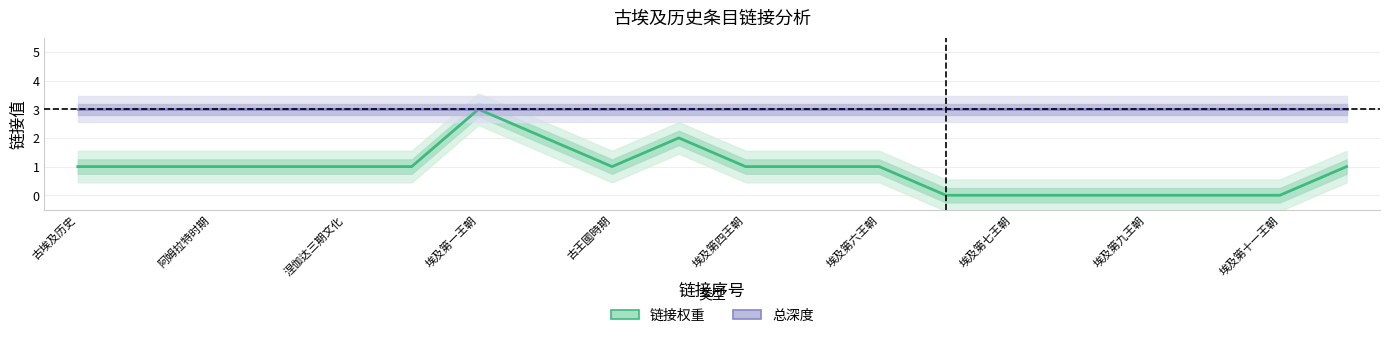

How many 链接权重 (Estimate) values are between 0 and 1?

17